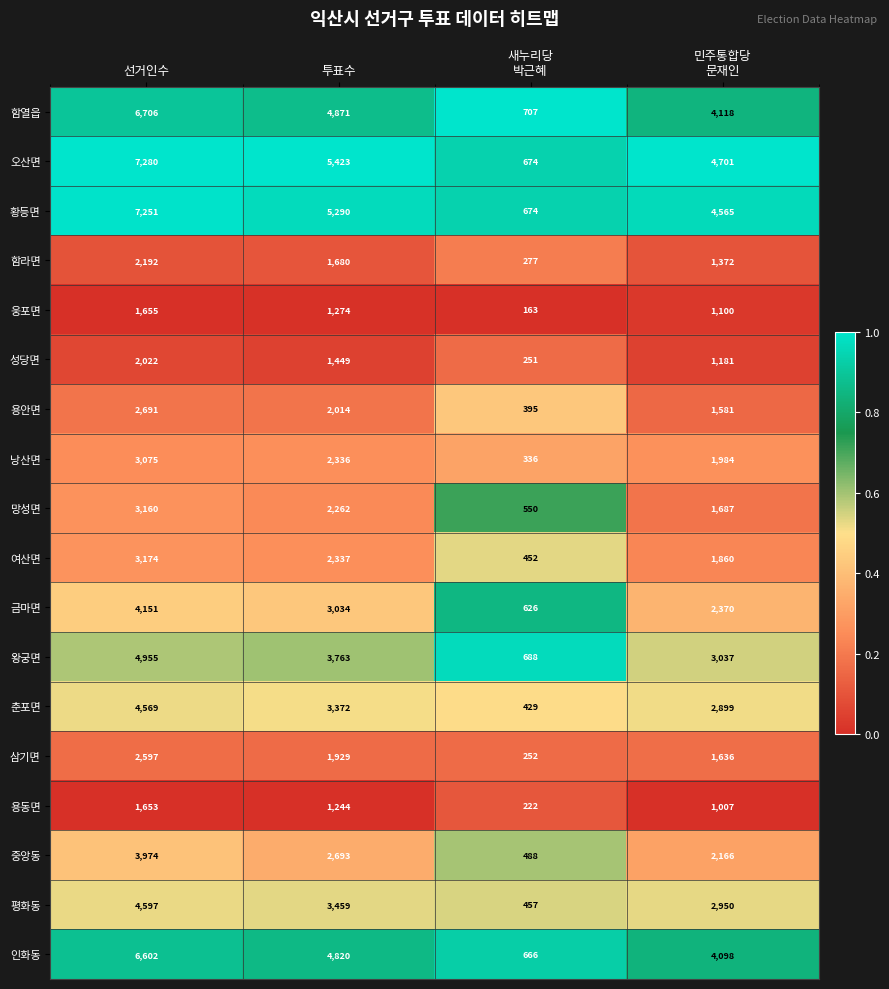

How many data points does each series have?

4